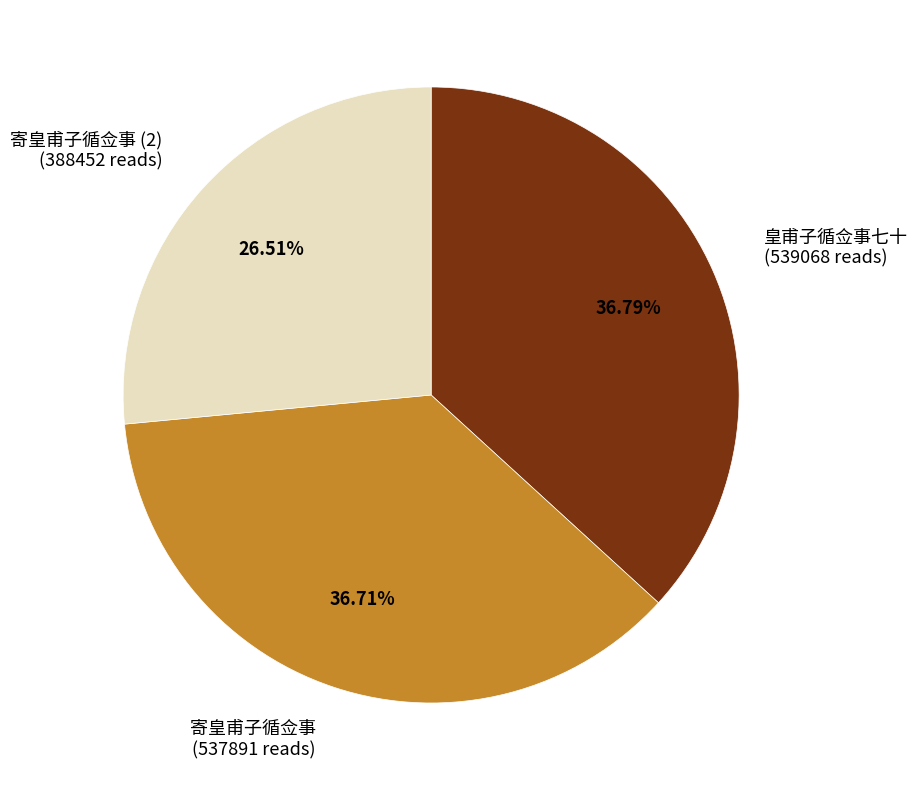

Approximately how many times larger is the value at 皇甫子循佥事七十 (539068 reads) compared to 寄皇甫子循佥事 (2) (388452 reads)?

1.4